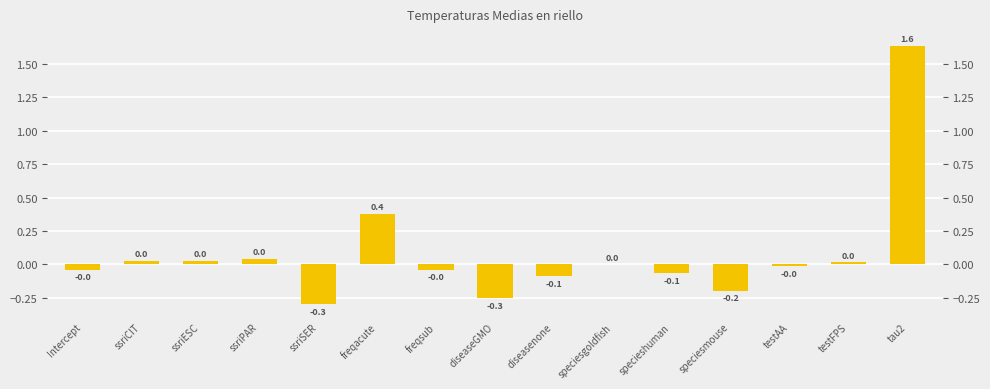

How many data points does each series have?

15